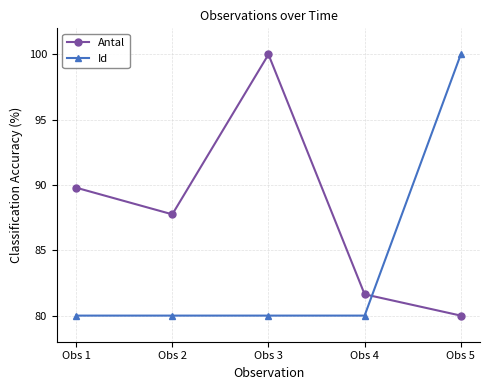

At how many categories does at least one series exceed 80?

5